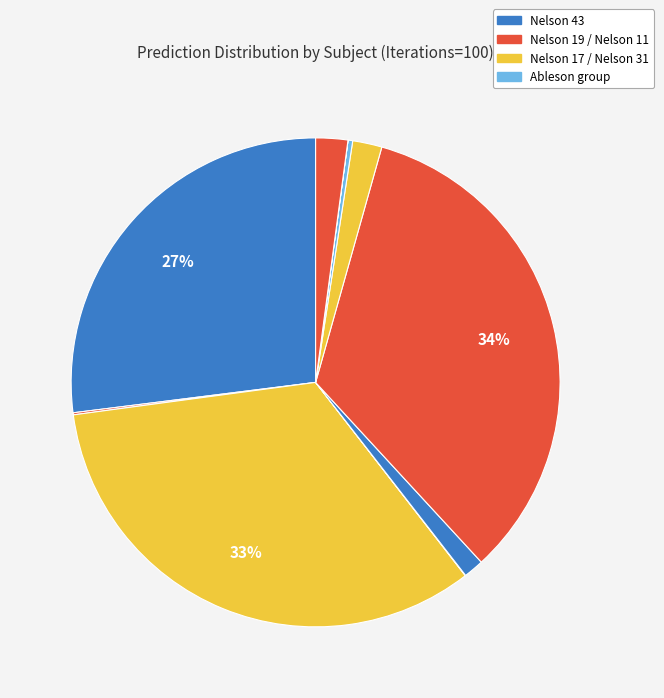

How many slices are in this pie chart?

10